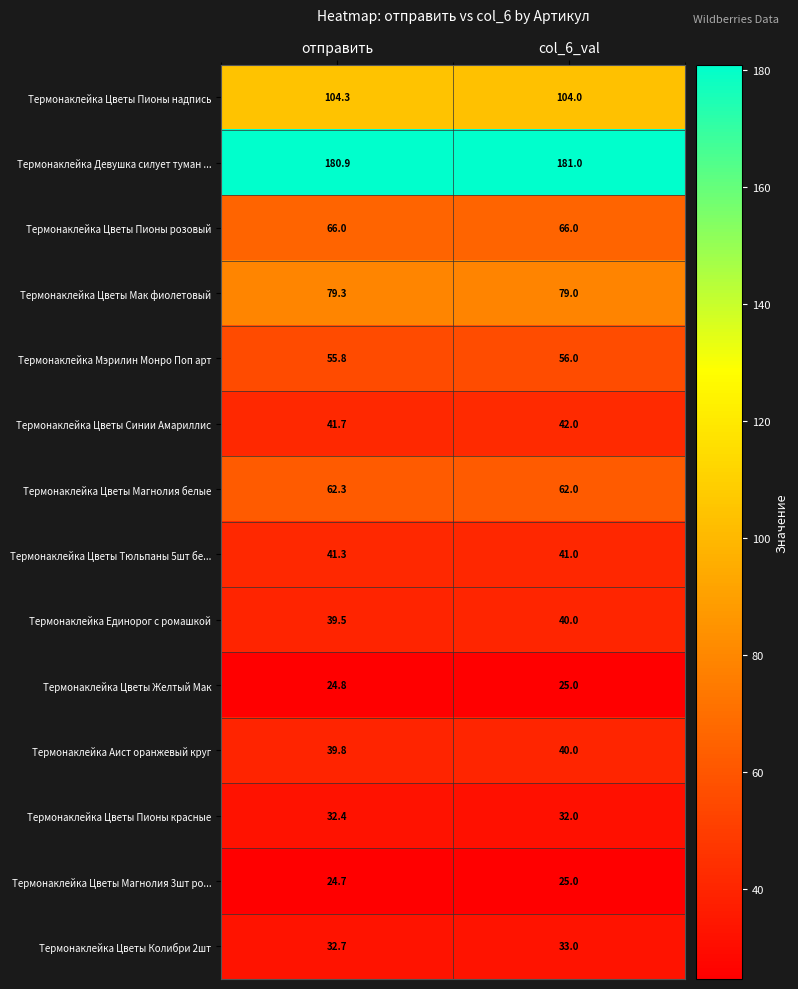

What is the total value across all series at отправить?

825.5